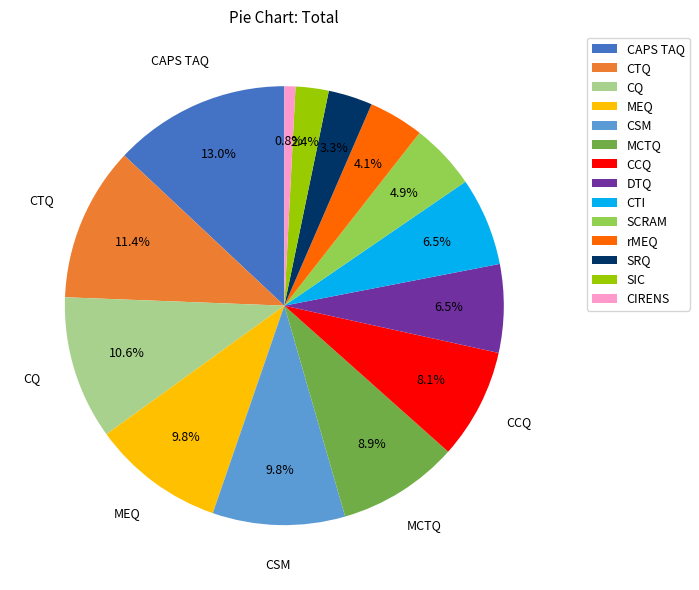

Which category has the smallest portion of the pie?

CIRENS